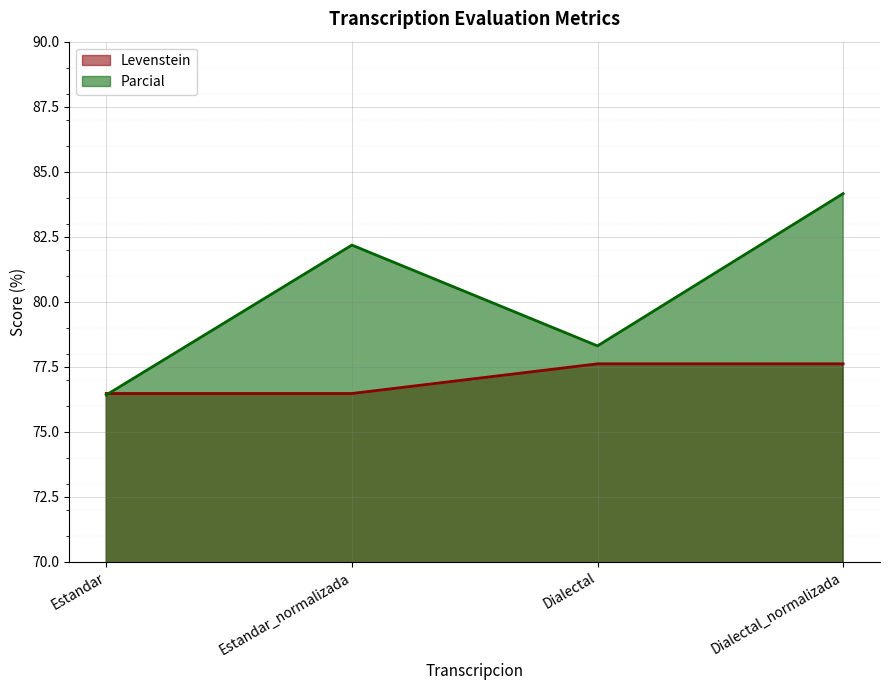

What is the total value across all series at Estandar_normalizada?

158.6